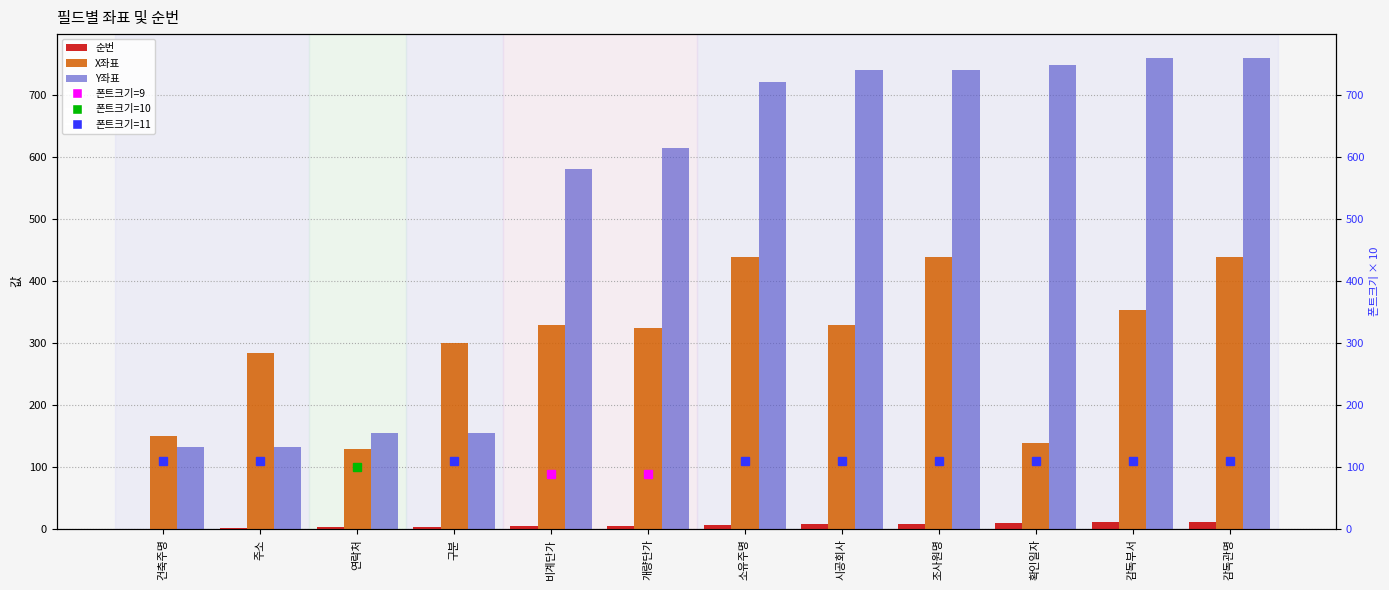

Rank the categories by X좌표 value from lowest to highest.

연락처, 확인일자, 건축주명, 주소, 구분, 개량단가, 비계단가, 시공회사, 감독부서, 소유주명, 조사원명, 감독관명